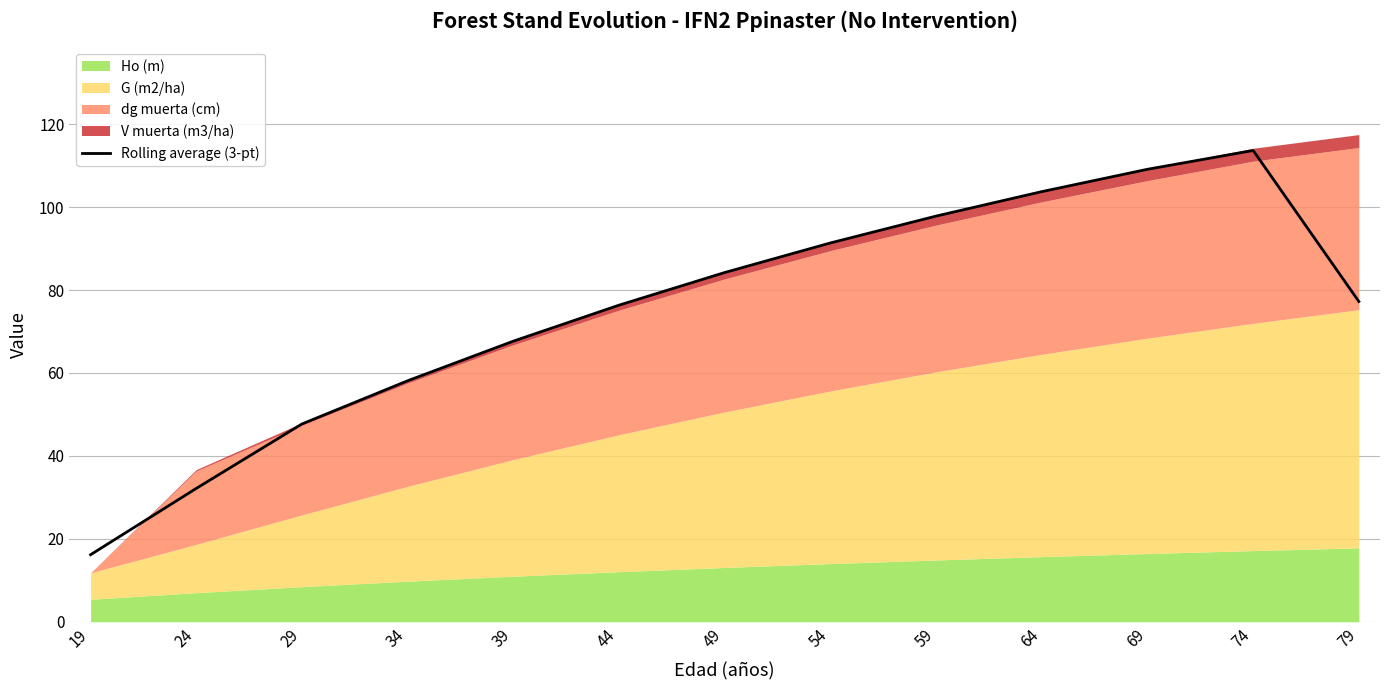

What is the sum of all values?

975.2